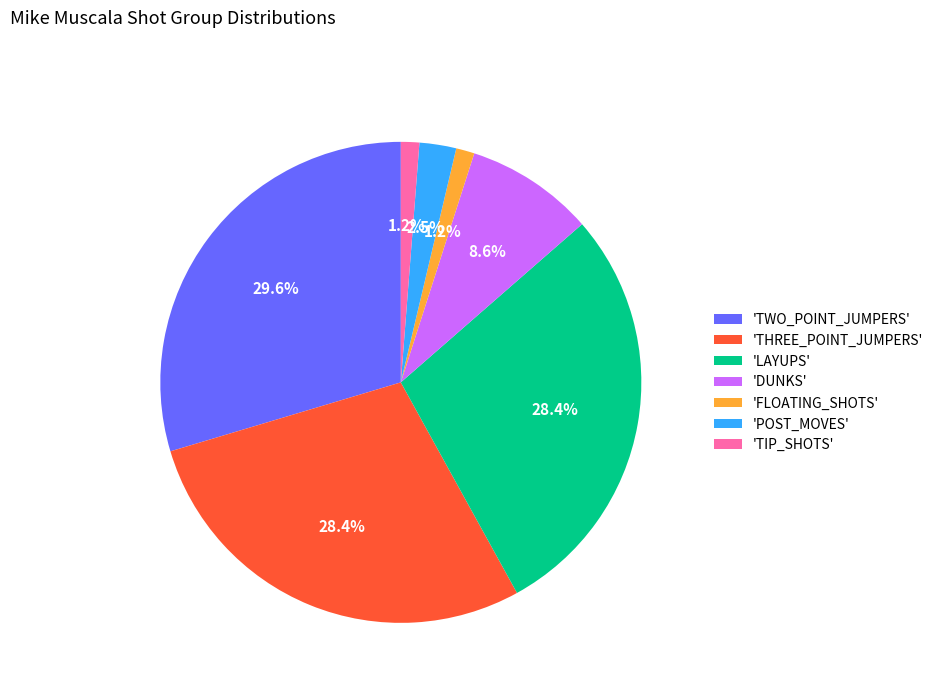

Which has a higher value, 'DUNKS' or 'TWO_POINT_JUMPERS'?

'TWO_POINT_JUMPERS'